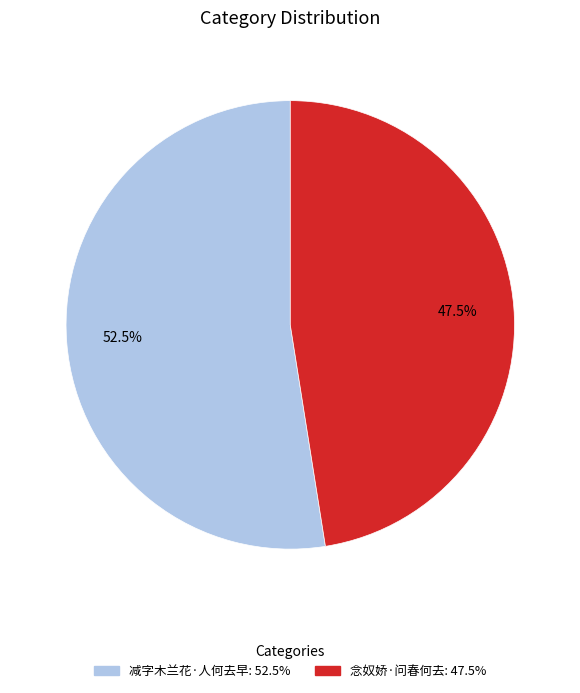

Between 念奴娇·问春何去 and 减字木兰花·人何去早, which is larger?

减字木兰花·人何去早